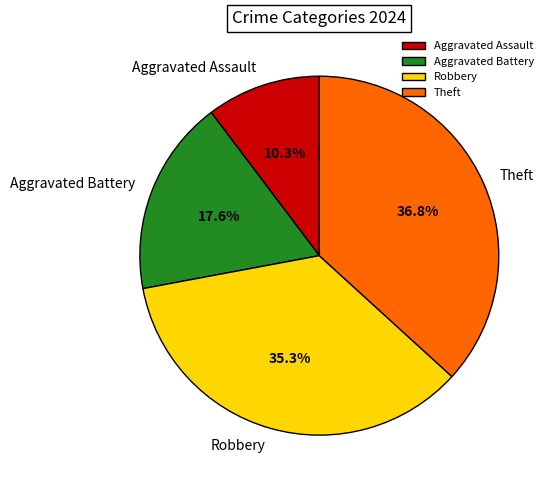

What percentage is the Theft slice, to the nearest percent?

37%